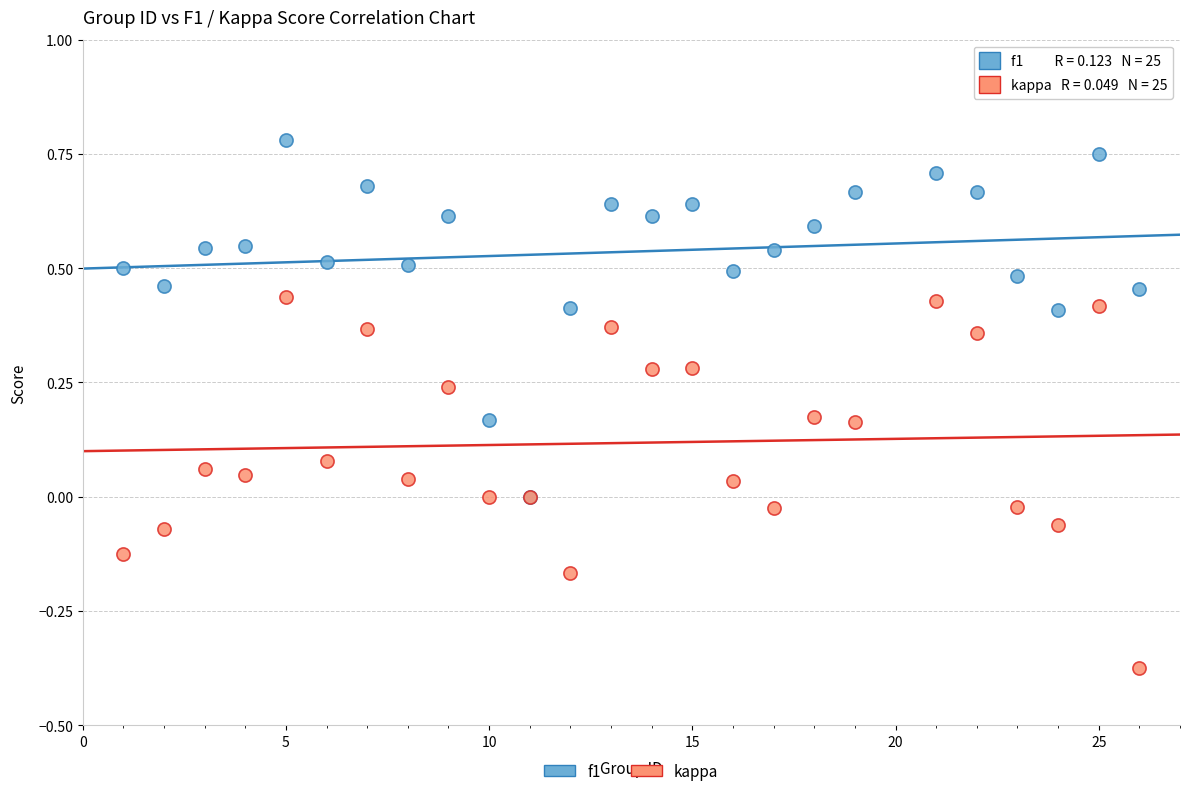

Which series has the widest spread of Y values?

kappa